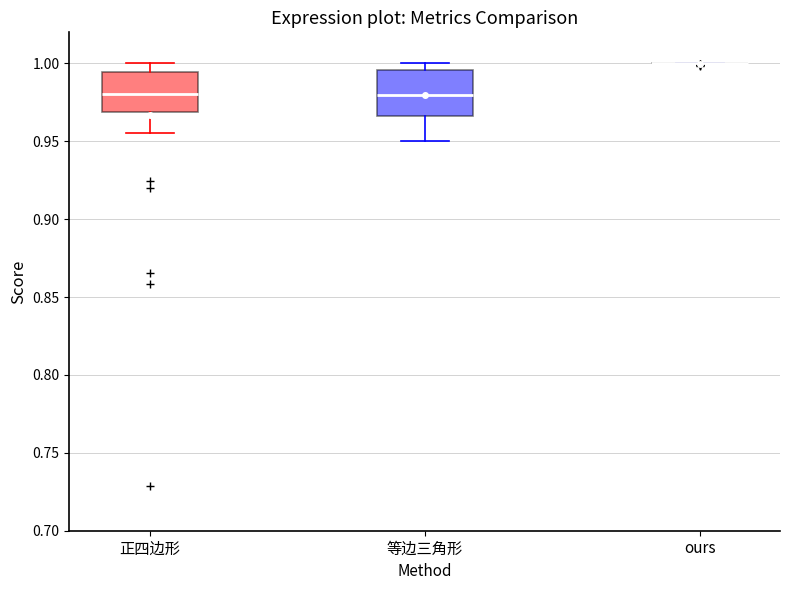

Where does the upper whisker of the box for 正四边形 end on the y-axis? The values are not printed on the chart, so give them approximately, as read against the axis.

1.000